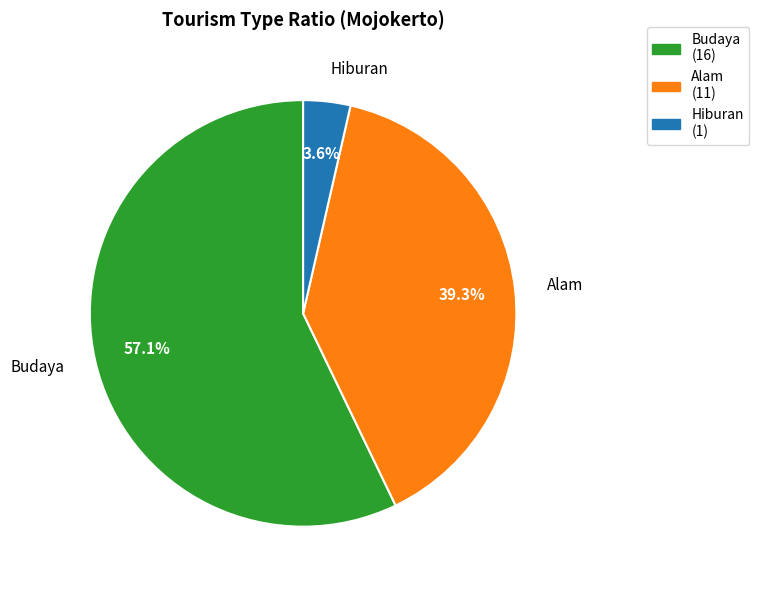

How much of the chart is everything except Budaya?

42.9%